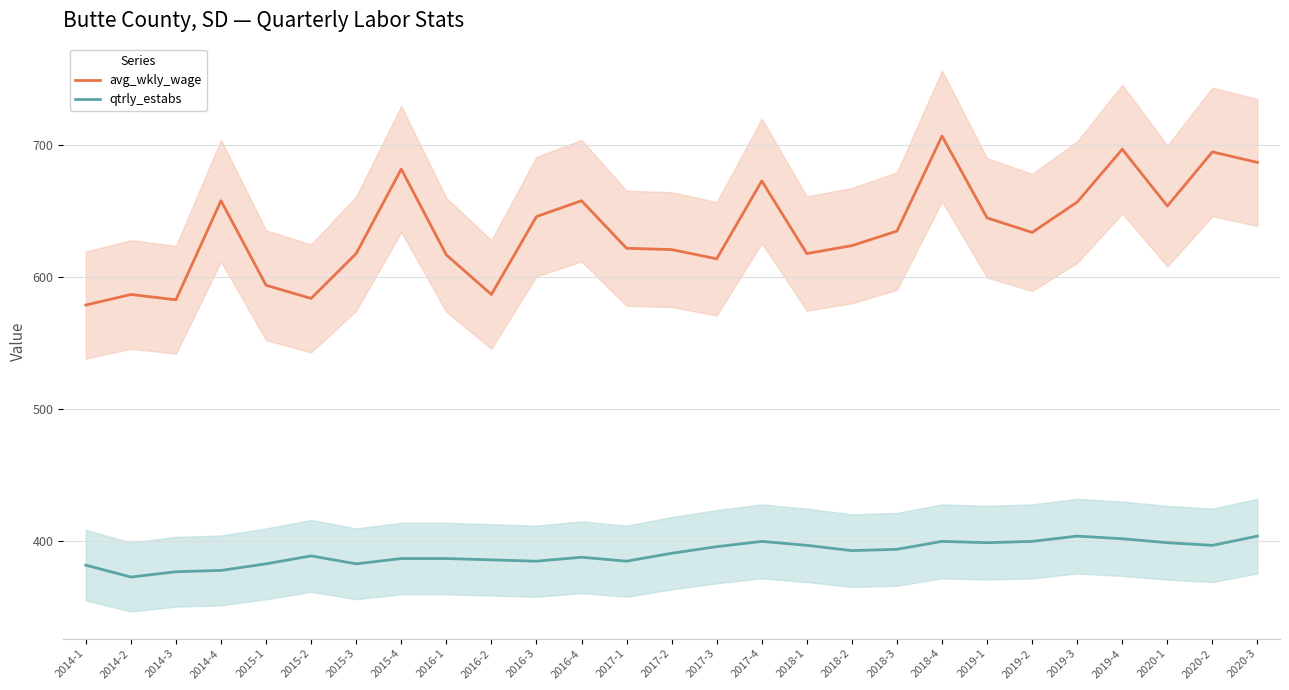

What is the difference between the avg_wkly_wage values at 2018-2 and 2017-4?

49